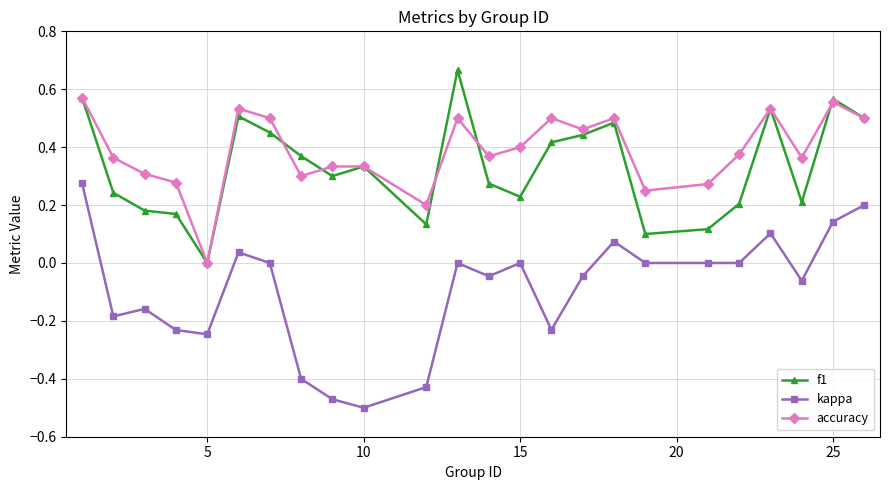

What are all the series names shown in the legend?

f1, kappa, accuracy